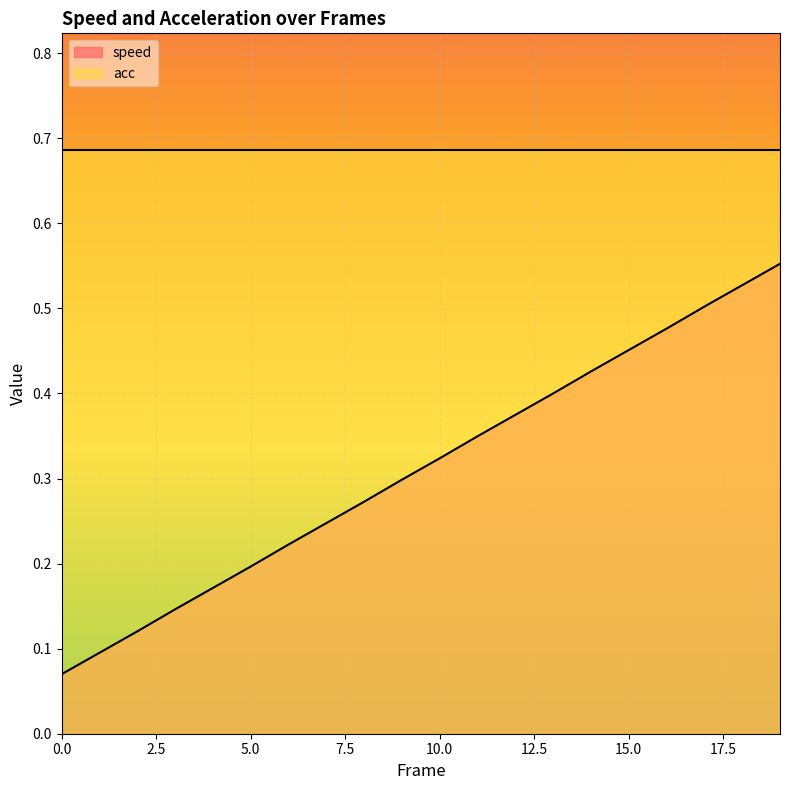

Read the value at 10.

0.3